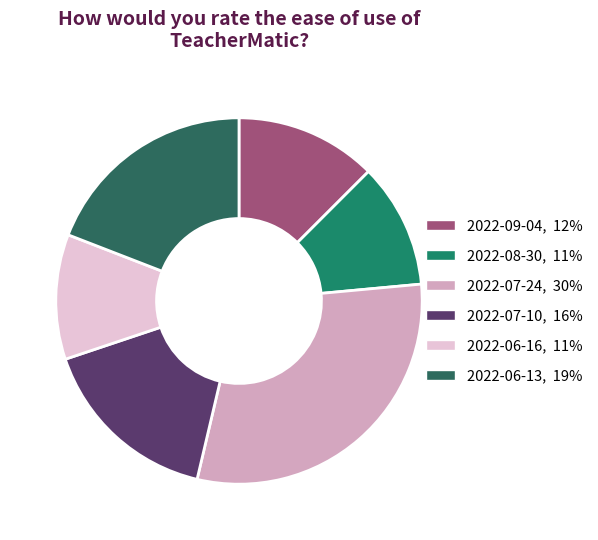

What is the smallest slice in the pie chart?

2022-08-30